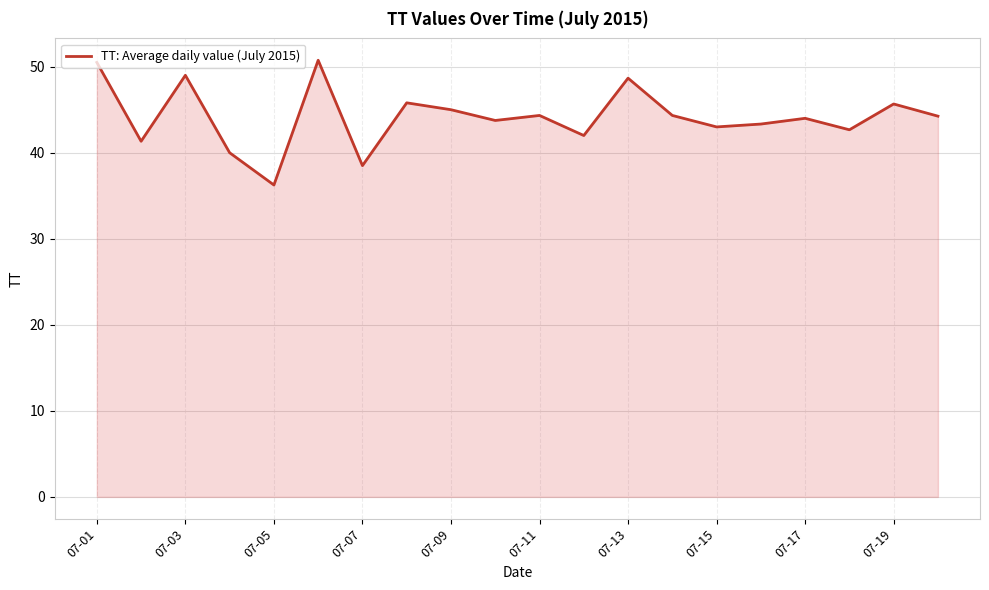

What is the difference between the maximum and minimum values?

14.5